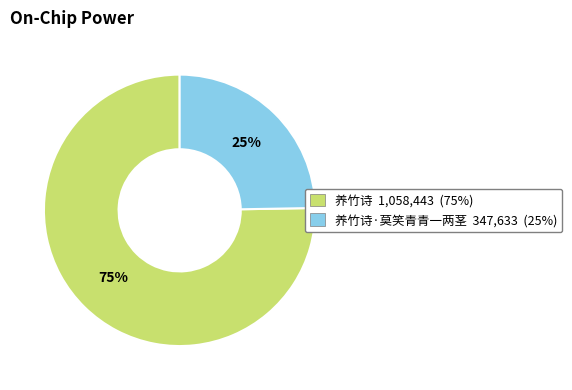

Does any single category account for the majority?

Yes